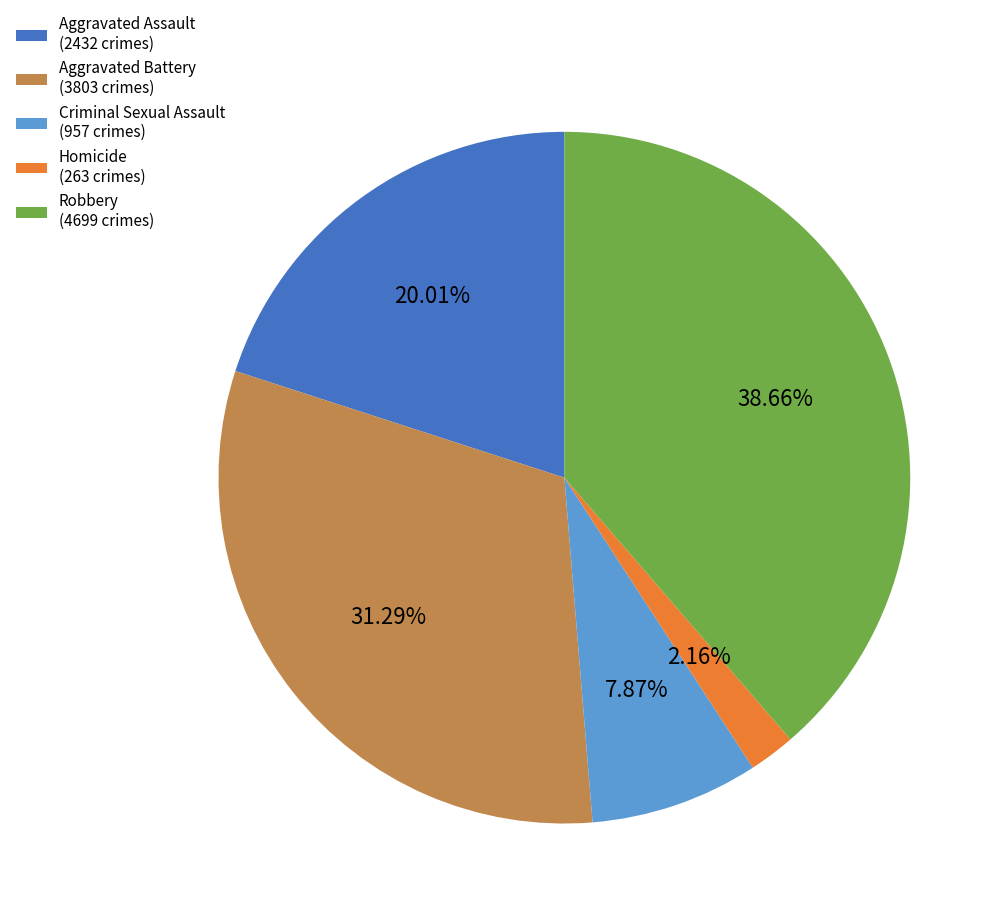

Approximately how many times larger is the value at Robbery compared to Criminal Sexual Assault?

4.9